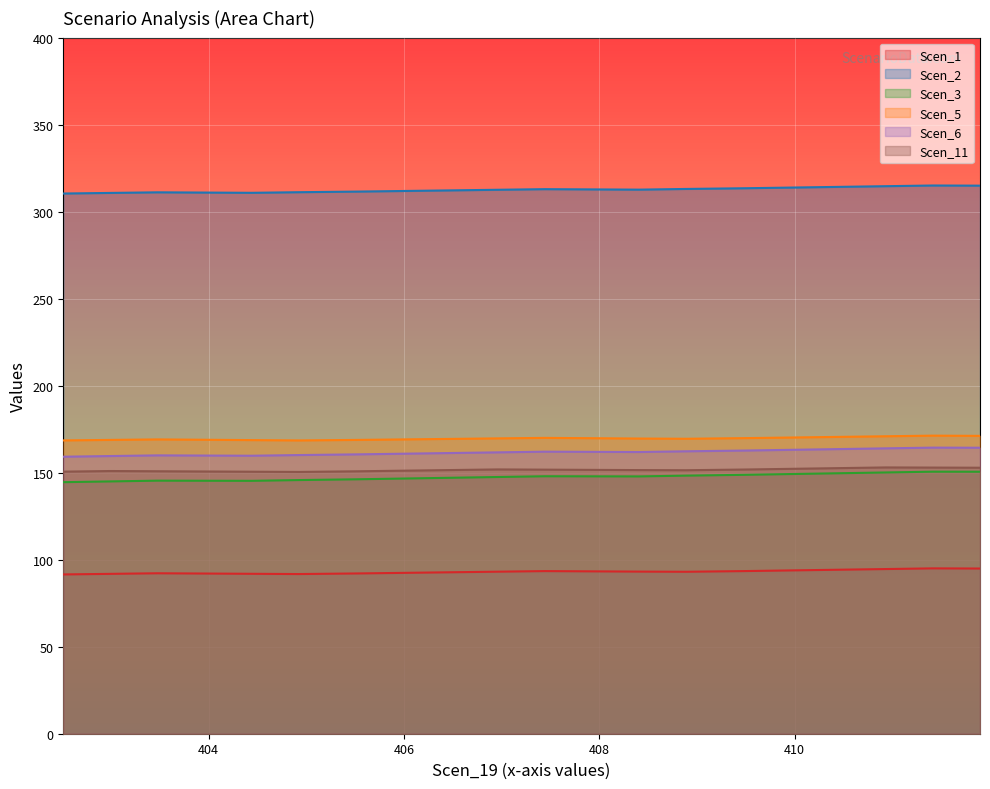

True or false: Scen_2 has more than 2 points higher than both neighbors.

True